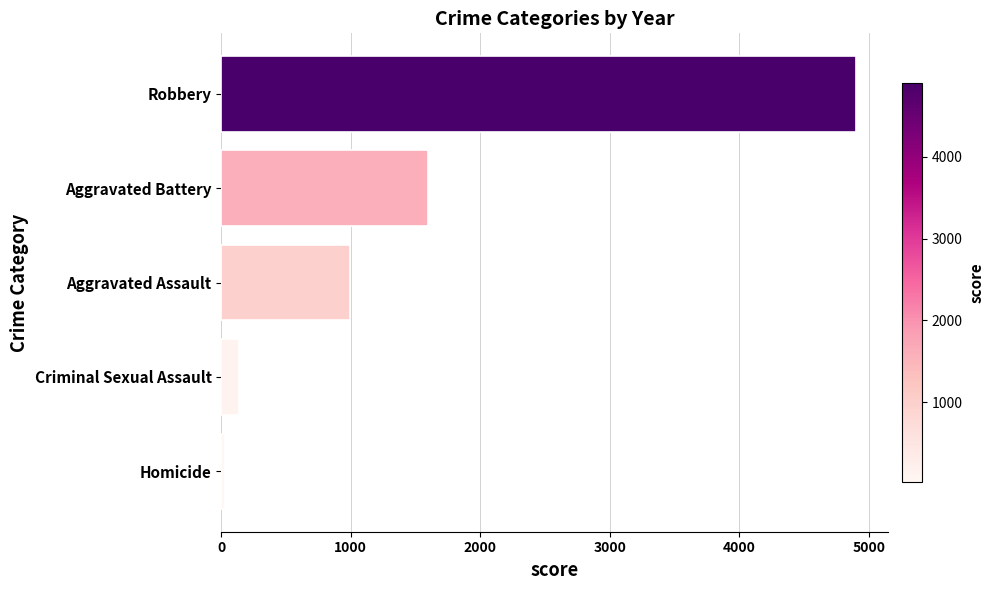

The value at Robbery is 4900. True or false?

True